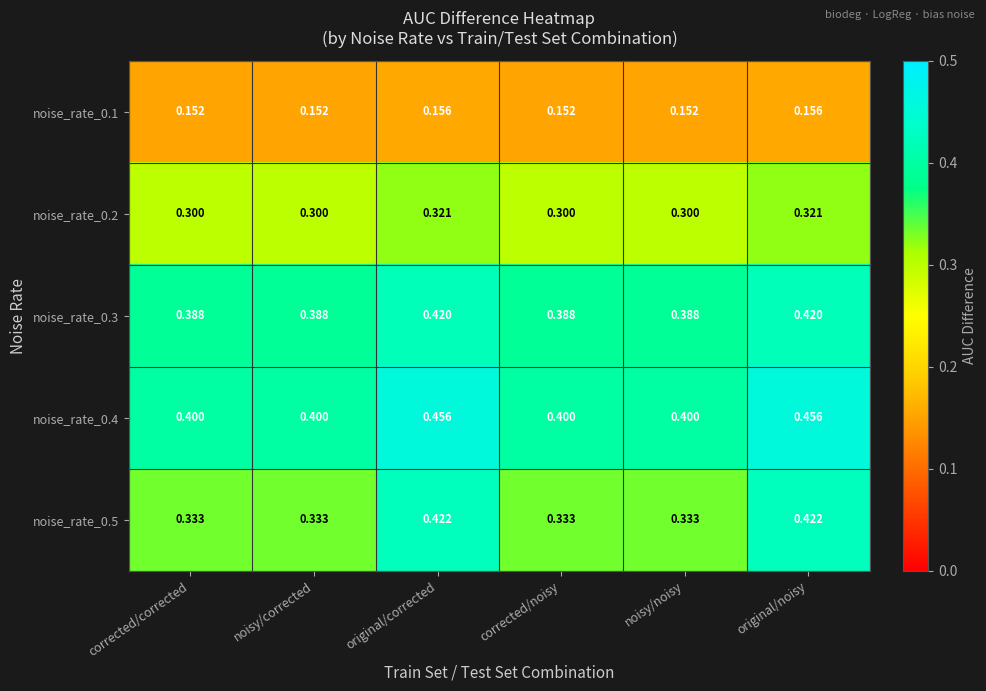

Which series has the largest range (max minus min)?

noise_rate_0.5